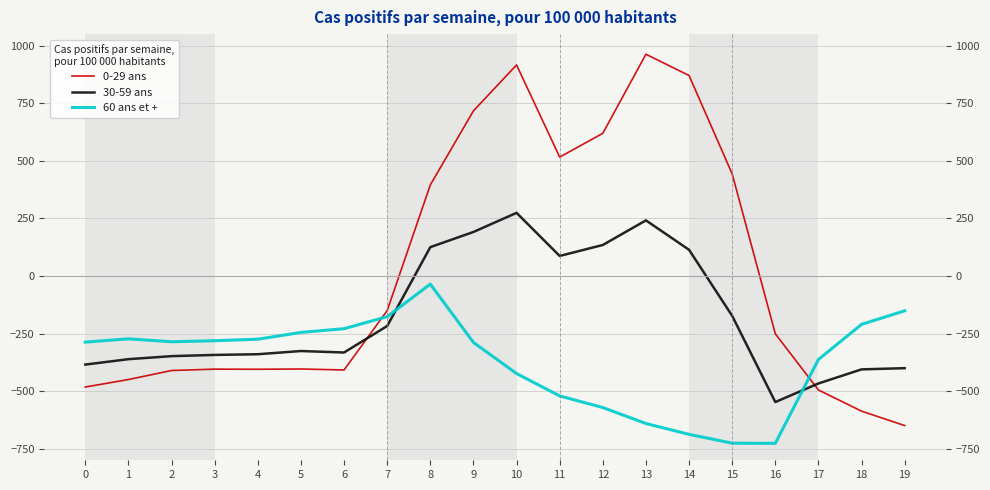

What is the spread (max minus min) of values at 5?

158.7